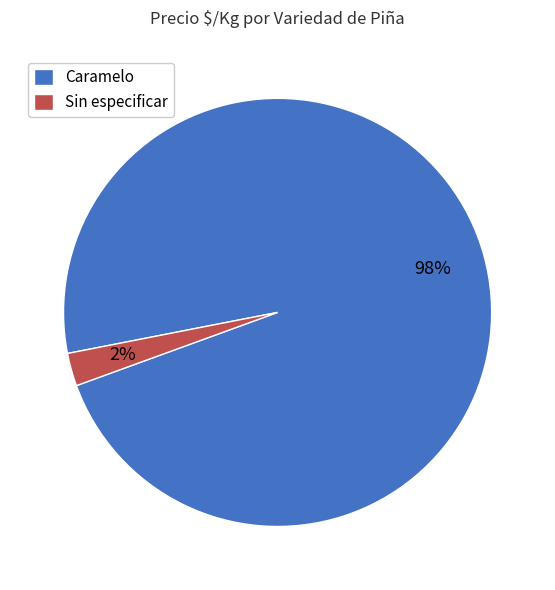

Rank the categories by value from lowest to highest.

Sin especificar, Caramelo